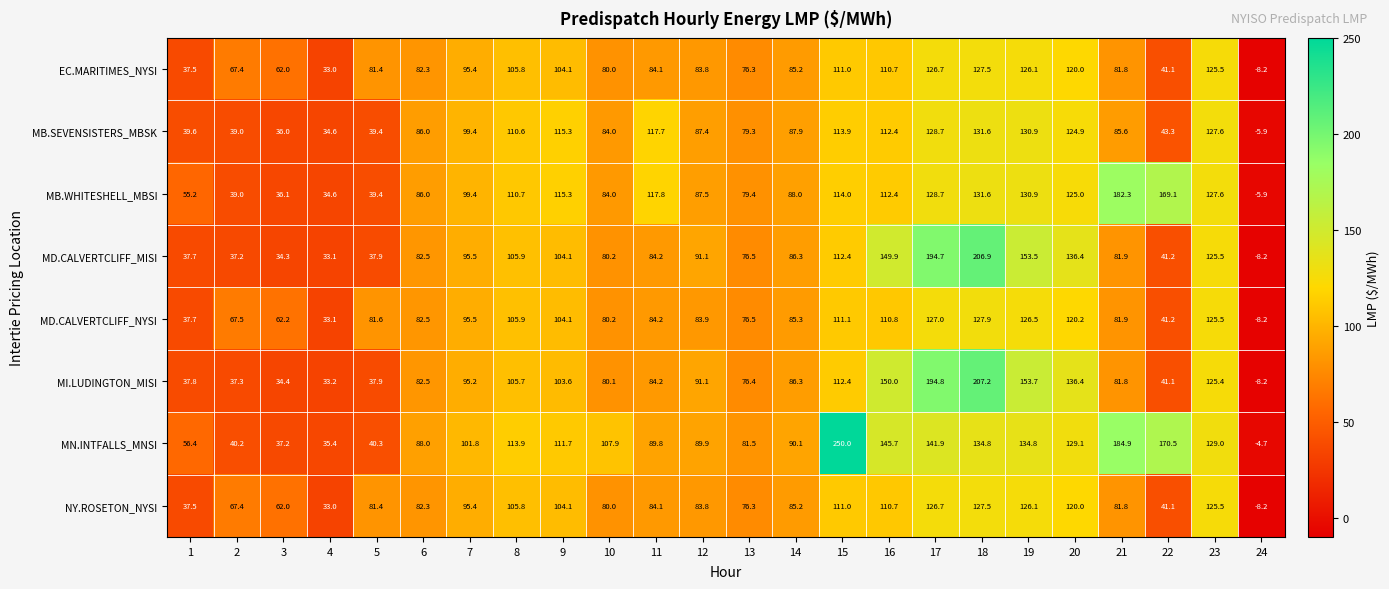

Which category has the highest value in the MD.CALVERTCLIFF_MISI series?

18